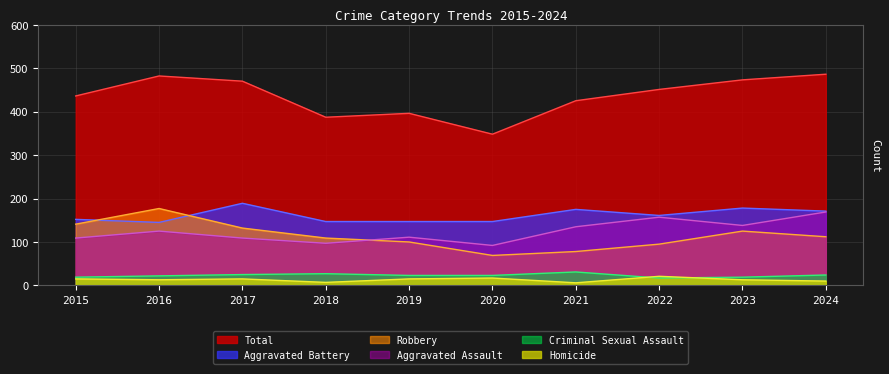

How many data points does each series have?

10